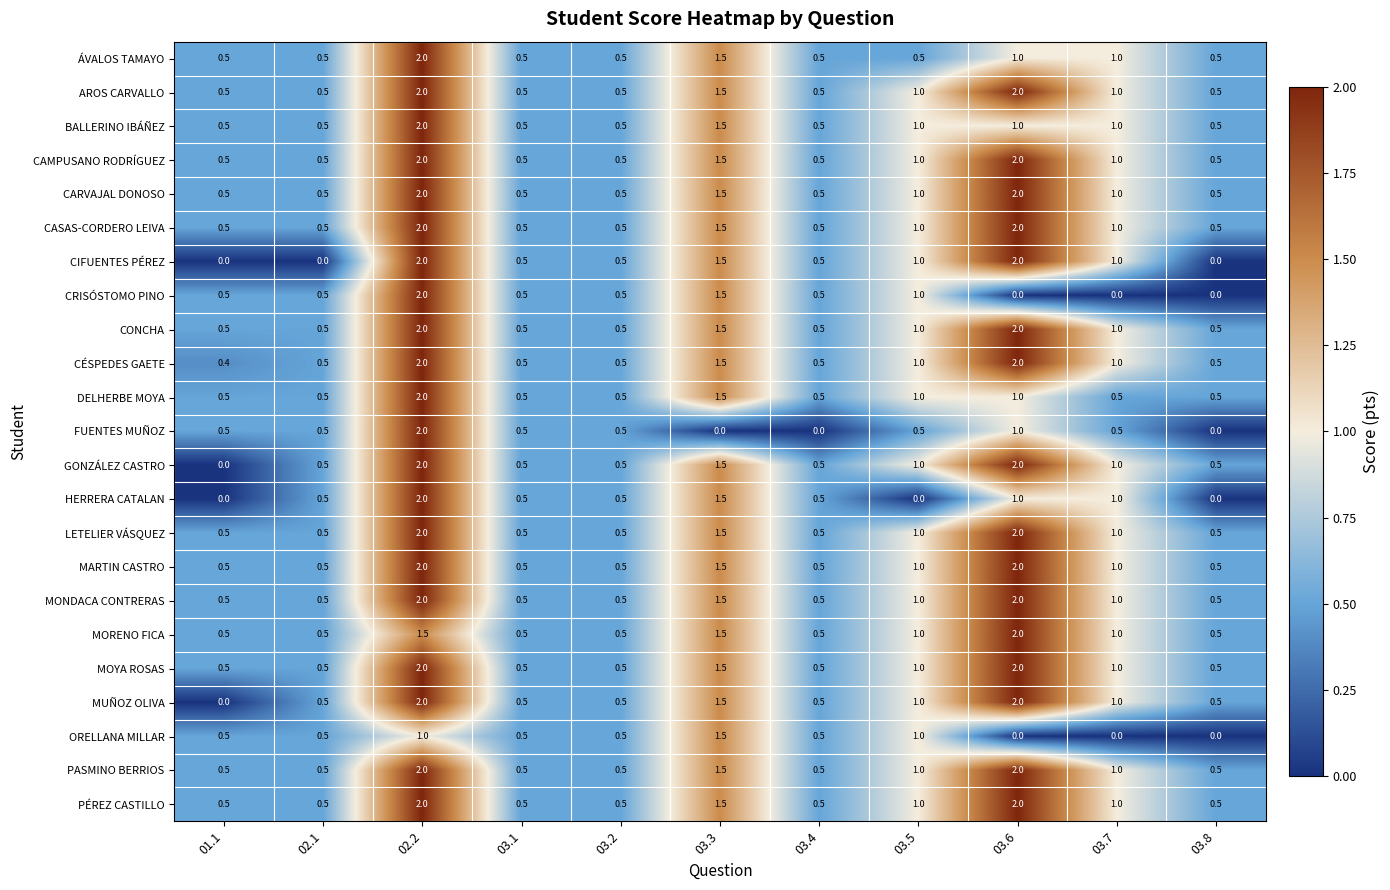

The value of CAMPUSANO RODRÍGUEZ at 03.5 is 1.0. True or false?

True